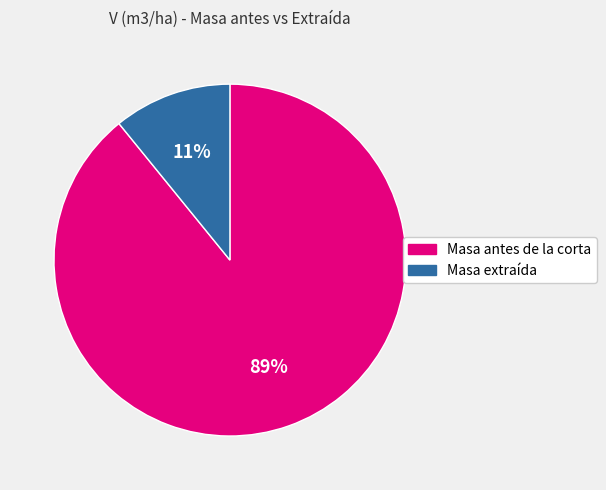

What percentage is the Masa extraída slice, to the nearest percent?

11%